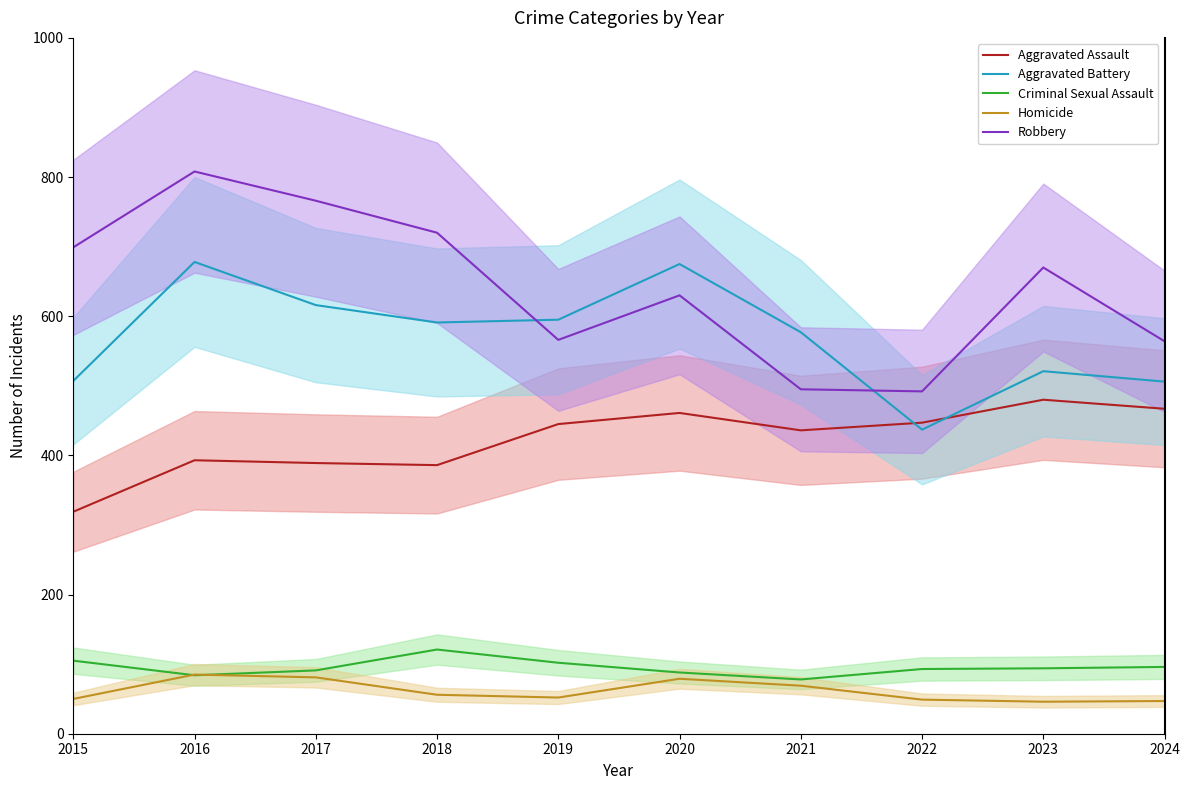

True or false: Aggravated Assault and Robbery intersect in this chart.

False